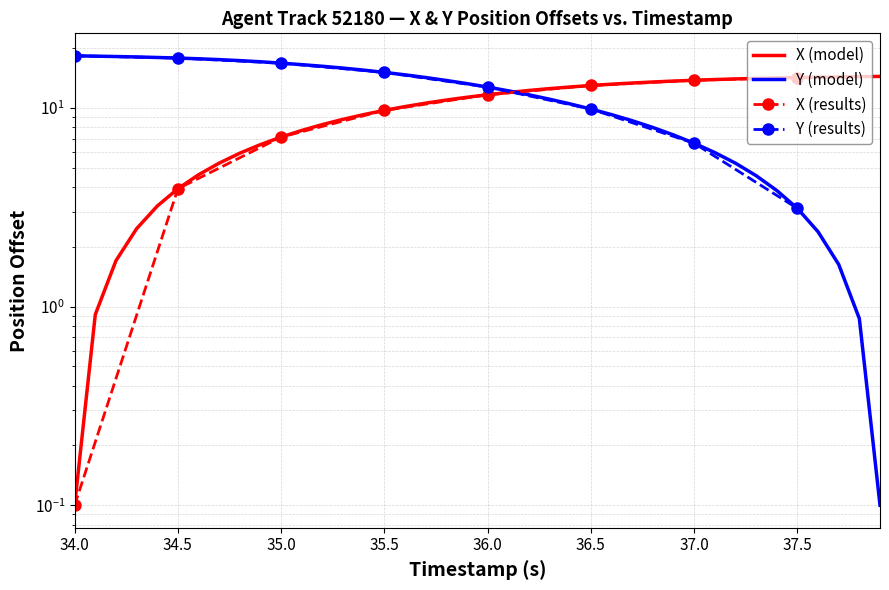

List the series in order of their peak value, lowest first.

X, Y